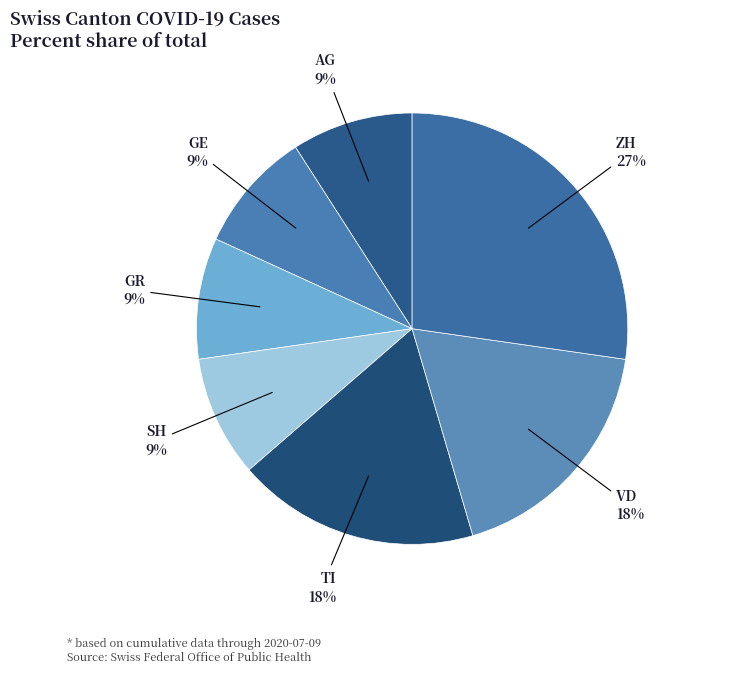

Is the sum of ZH and SH greater than half?

No